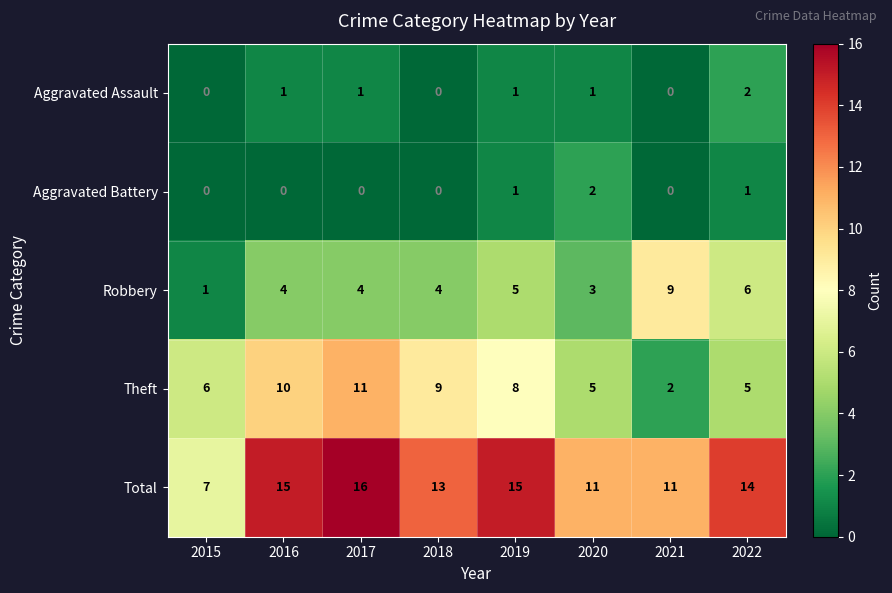

What is the sum of the Total values at 2018 and 2016?

28